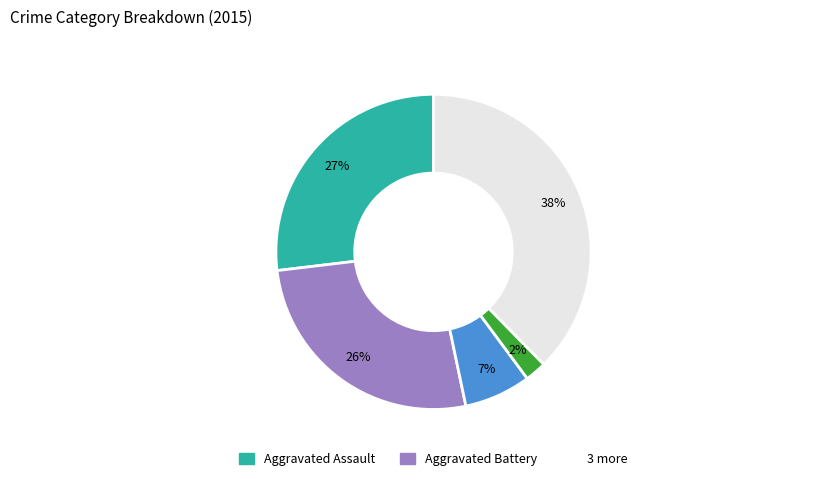

How many segments does this pie chart have?

5